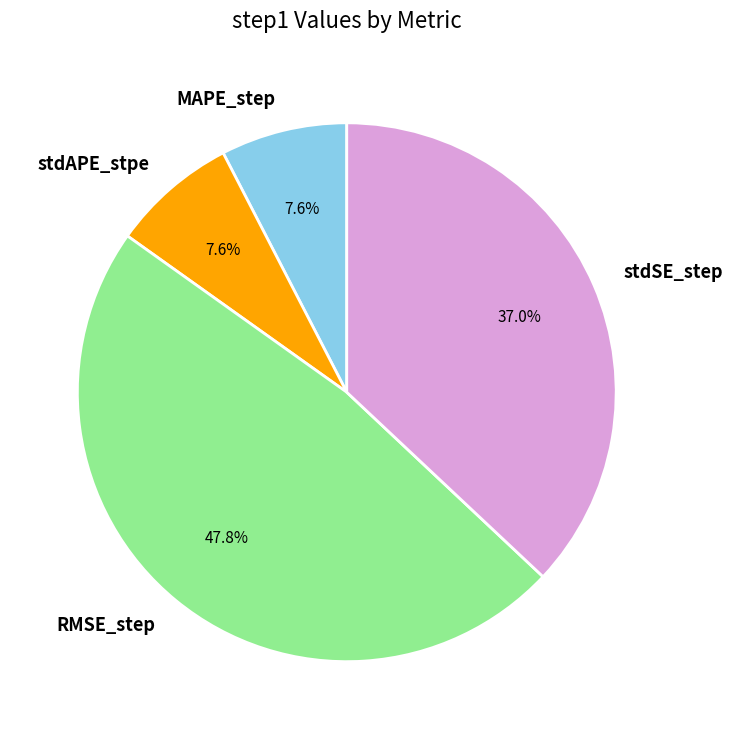

Combined, do stdSE_step and MAPE_step account for over 50%?

No